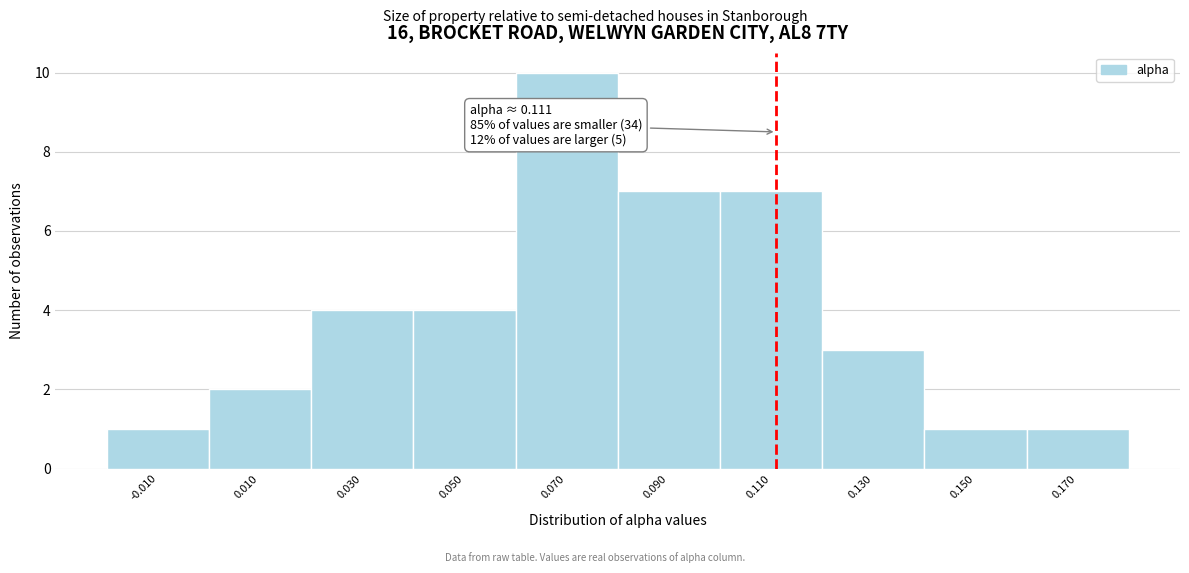

Over which range of the x-axis is the bar tallest?

0.06 to 0.08